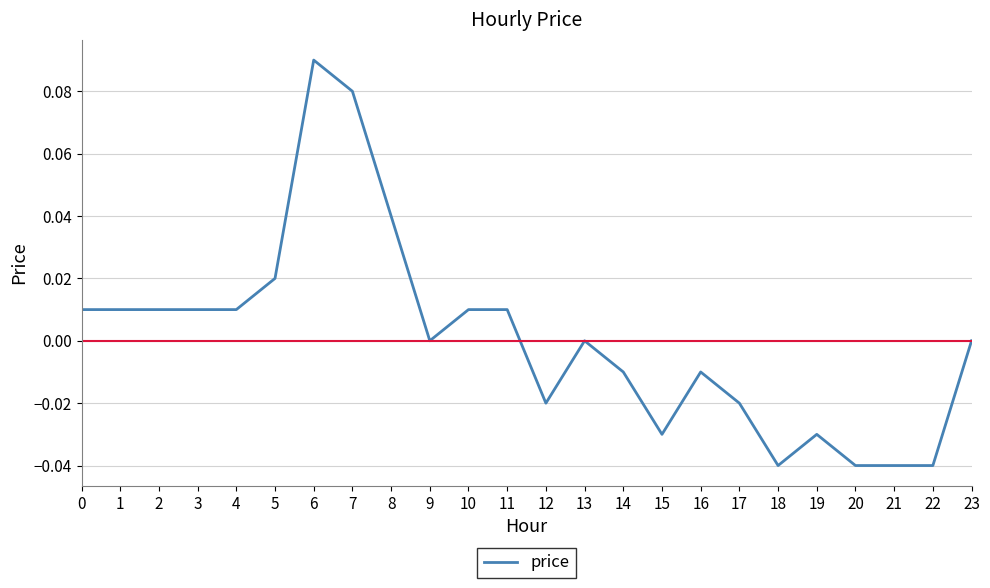

Is it true that the value at 9 is 0.0?

True